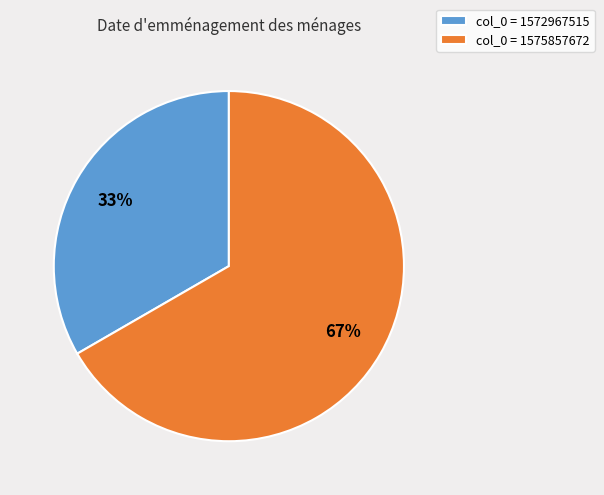

Between col_0 = 1575857672 and col_0 = 1572967515, which is larger?

col_0 = 1575857672